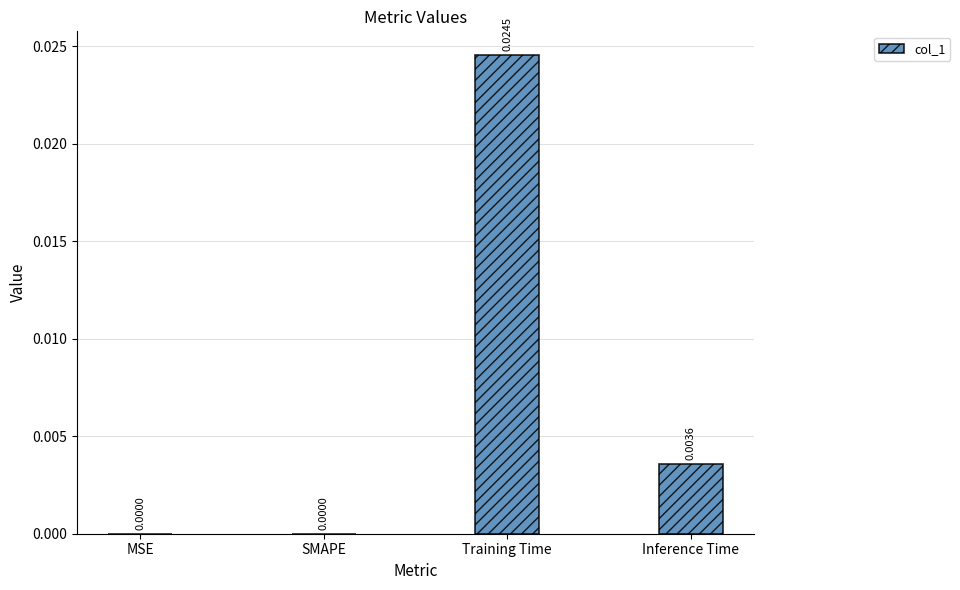

Which label corresponds to the largest value in the chart?

Training Time